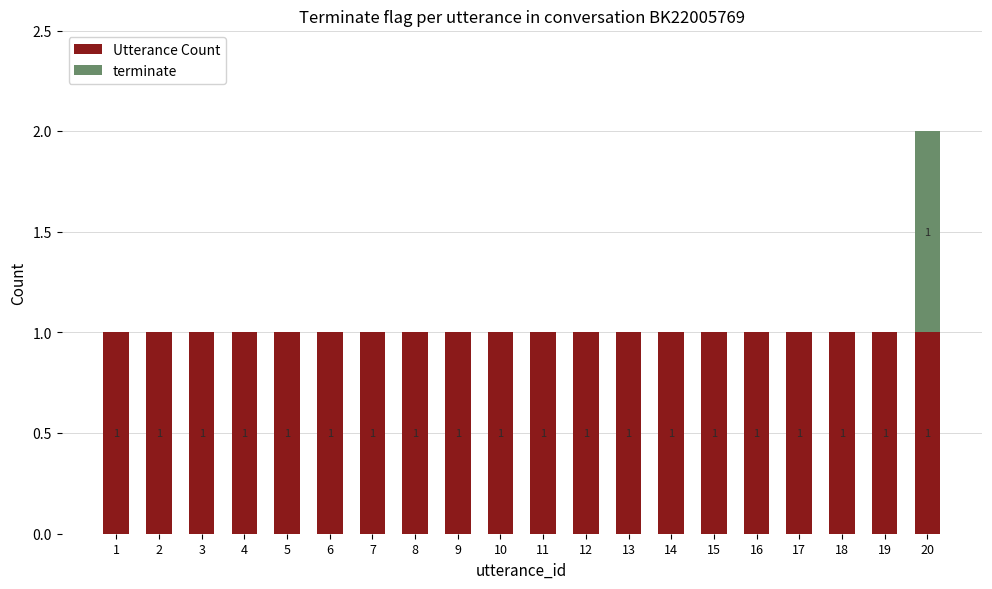

The value of Utterance Count at 2 is 2. True or false?

False